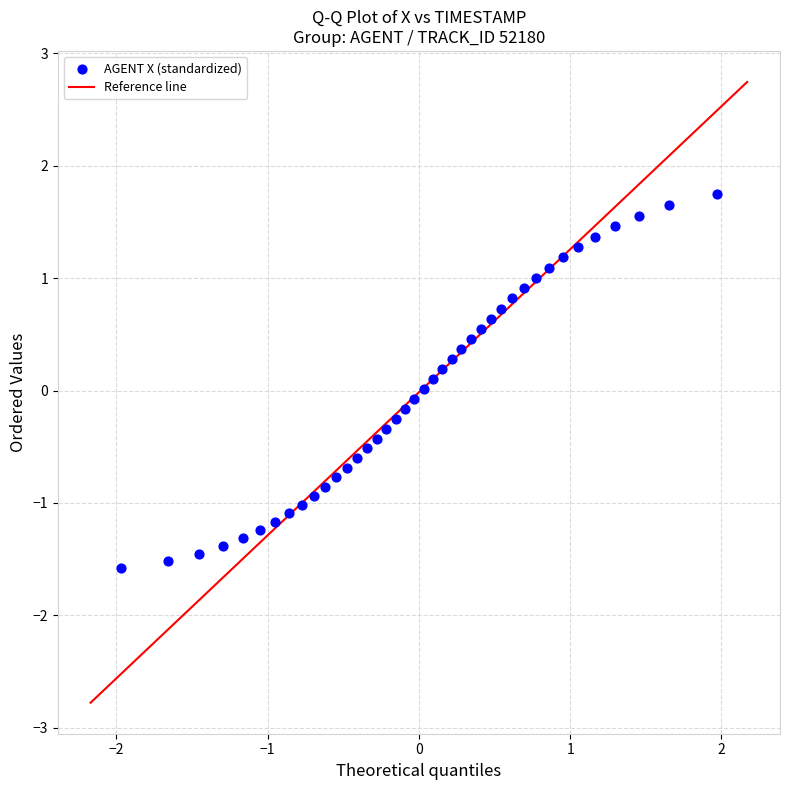

What is the range of X values (max minus min)?

3.9